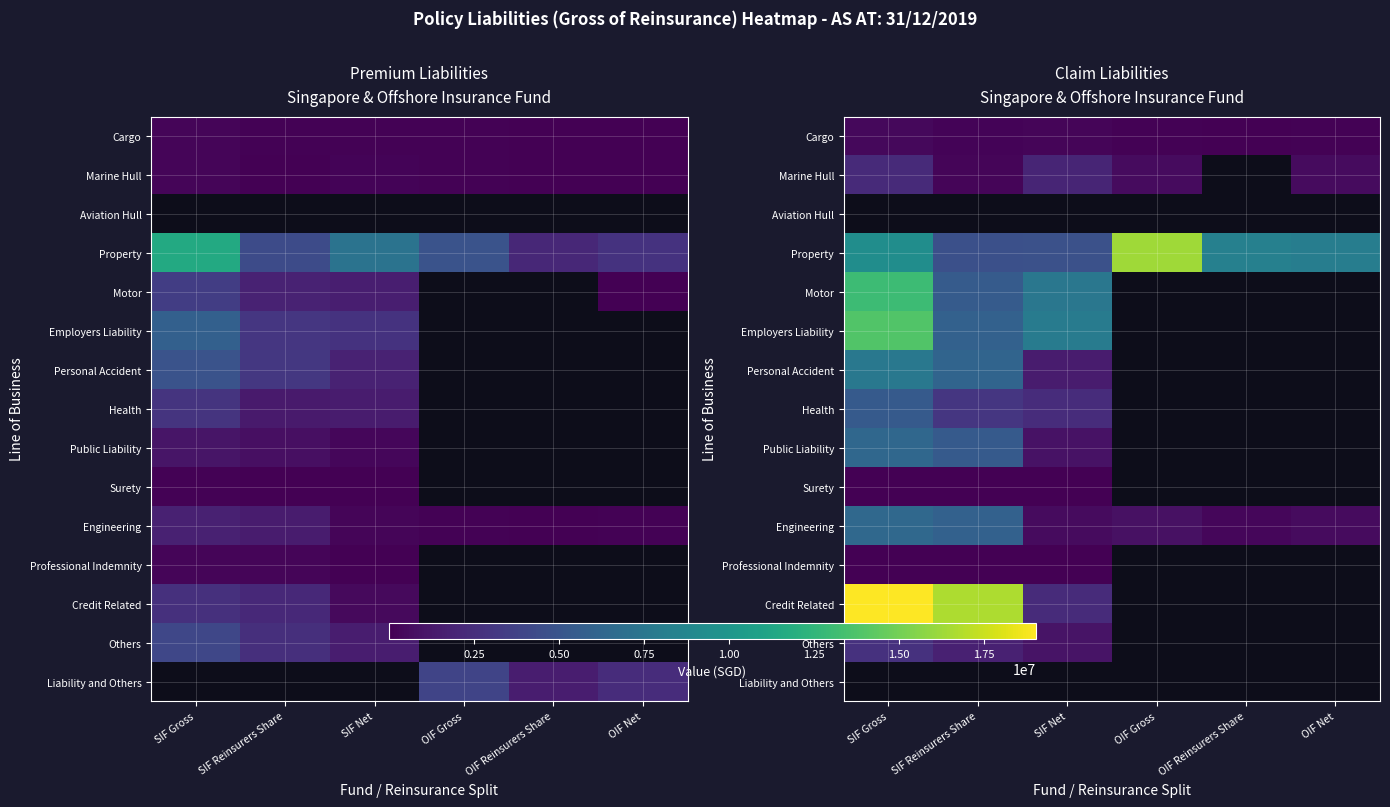

Which category has the highest value across all series?

SIF Gross